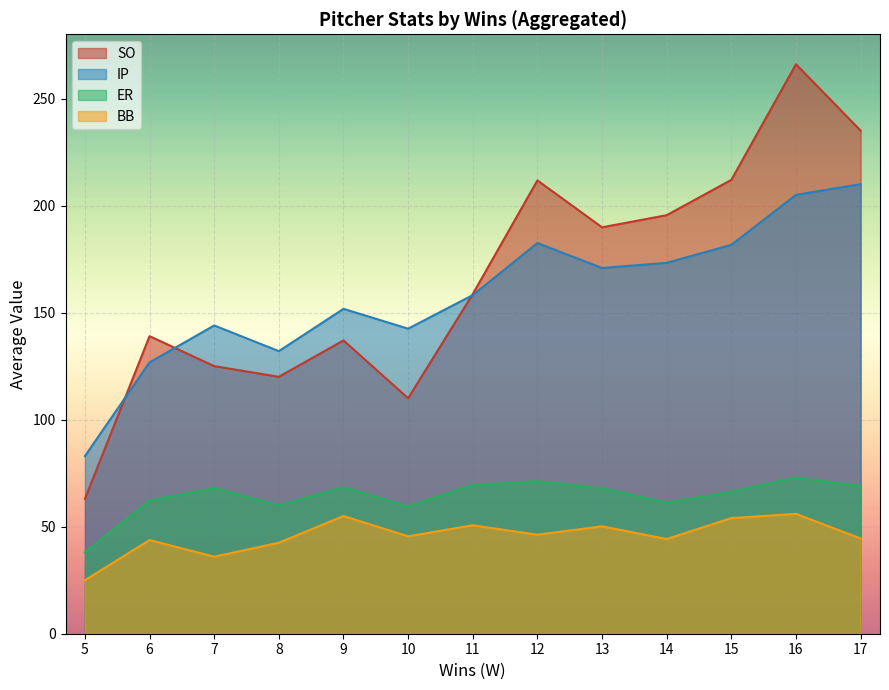

Read the ER value at 15.

66.3